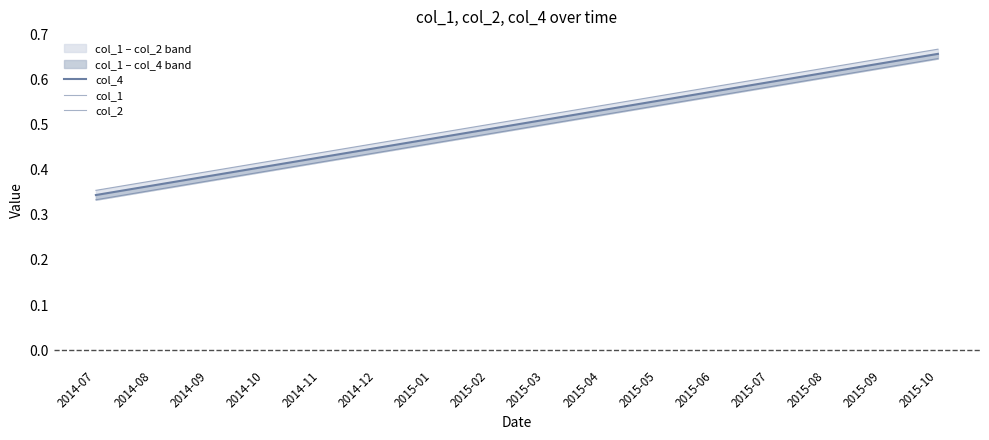

True or false: col_1 and col_2 intersect in this chart.

False